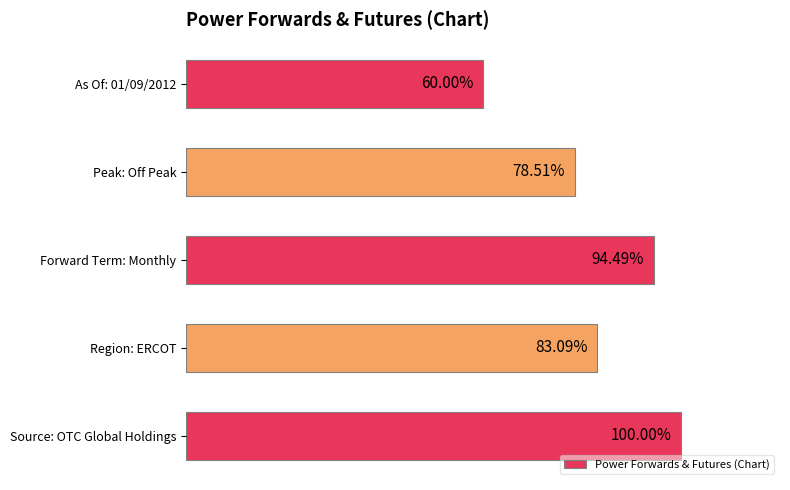

Where is the data nearest to the value 80?

Peak: Off Peak